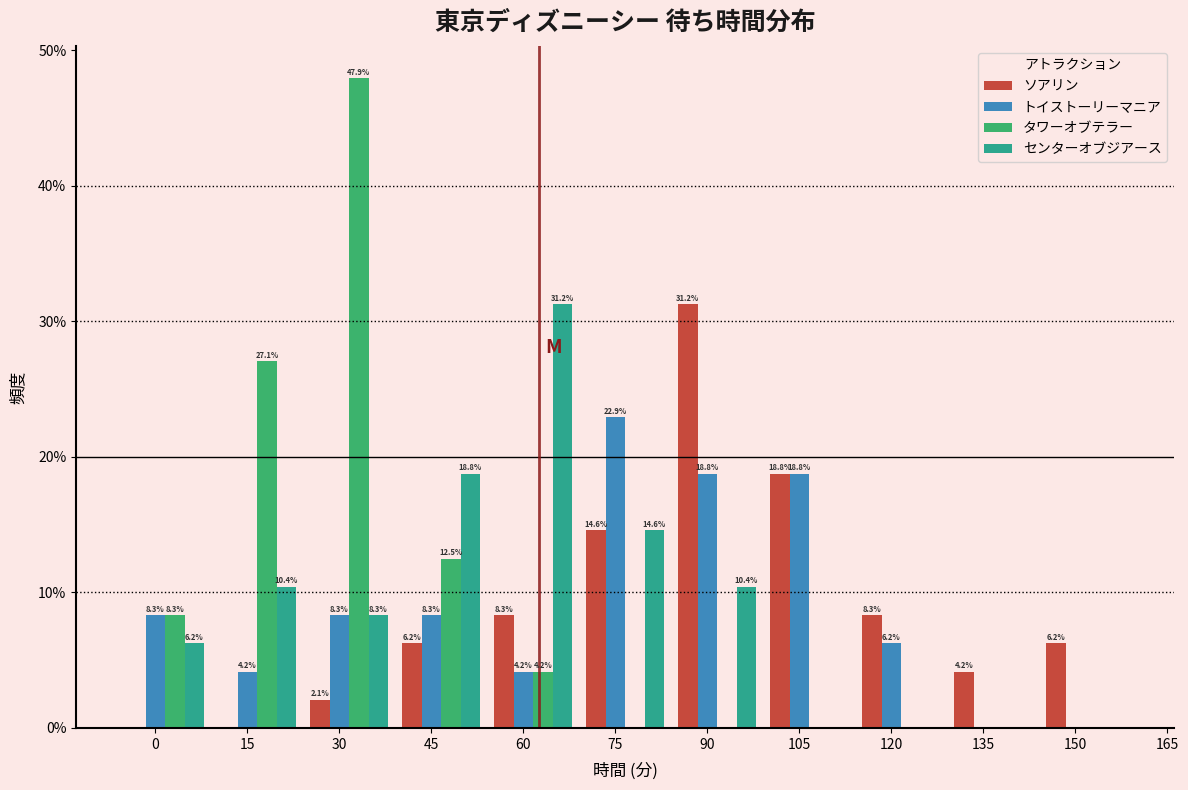

The ソアリン series shows 5.1 at 120. True or false?

False